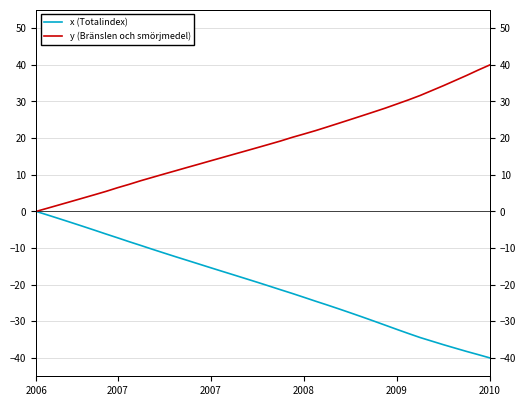

What is the label of the 9th point from the right?

2009